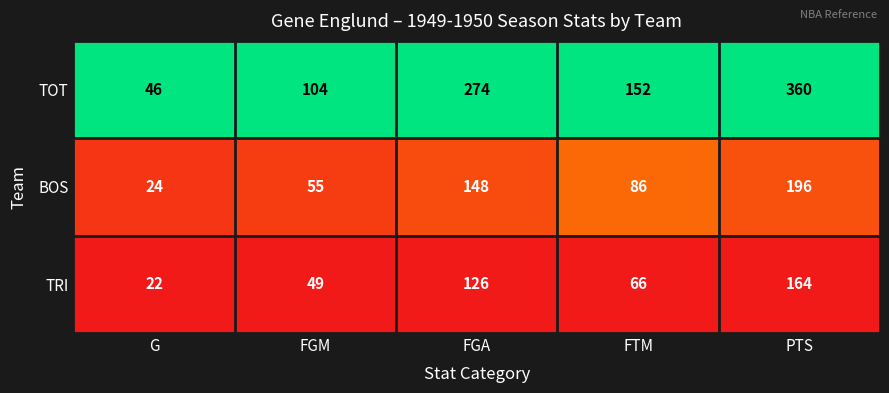

The TRI series shows 22 at G. True or false?

True